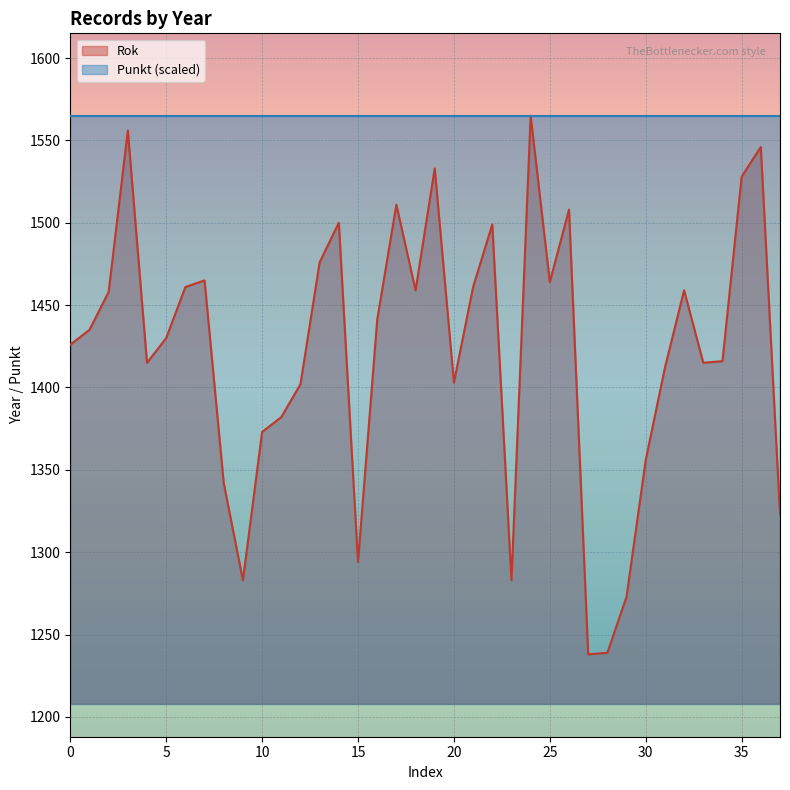

Reading left to right, transcribe all the data shown in this chart.

1426	1435	1458	1556	1415	1430	1461	1465	1342	1283	1373	1382	1402	1476	1500	1294	1441	1511	1459	1533	1403	1461	1499	1283	1565	1464	1508	1238	1239	1273	1356	1412	1459	1415	1416	1528	1546	1323